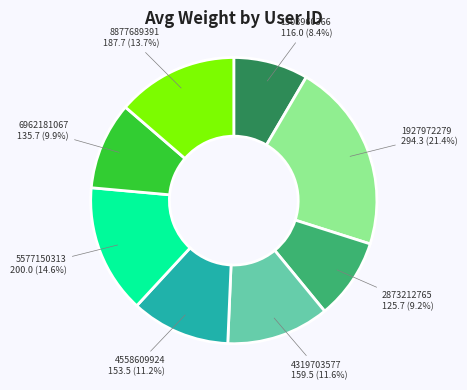

Which slice is the smallest?

1503960366